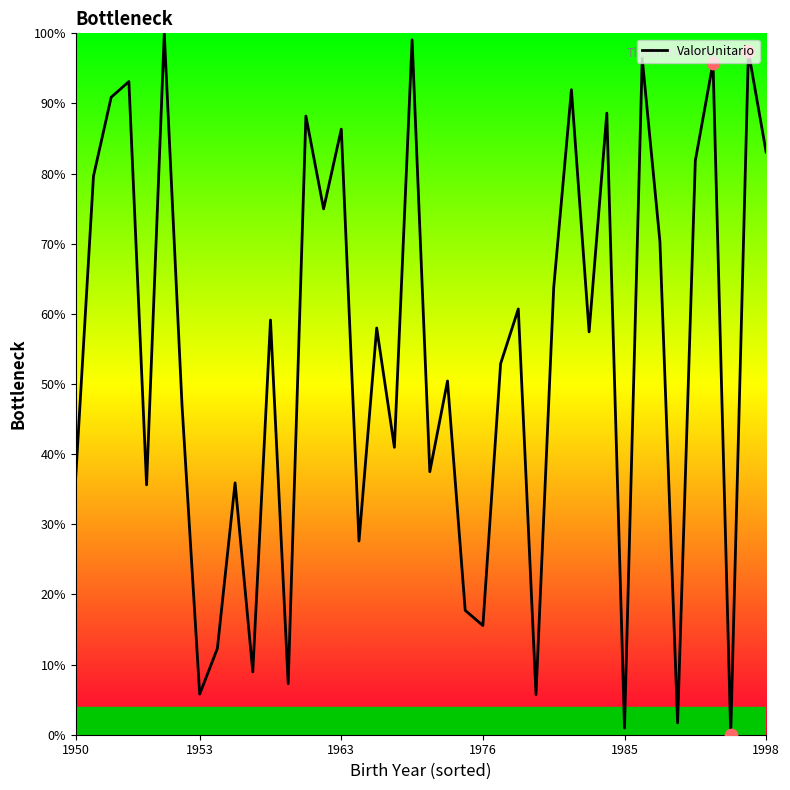

What is the maximum value shown in the chart?

100.0